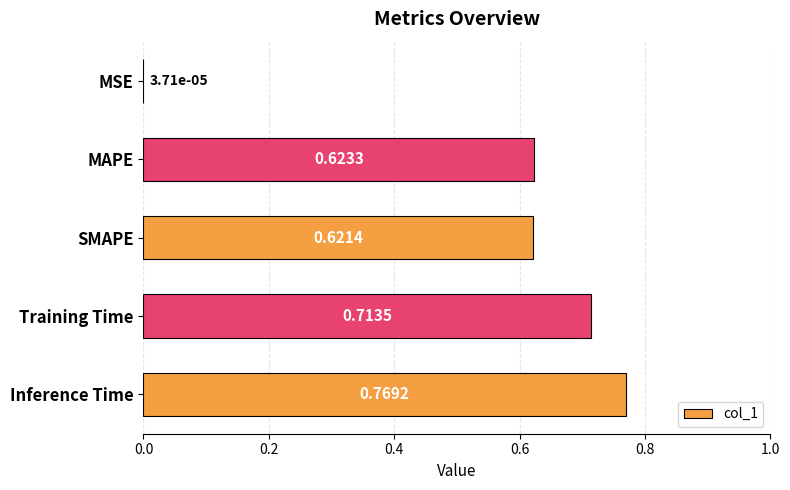

At which category does the chart reach its peak across all series?

Inference Time